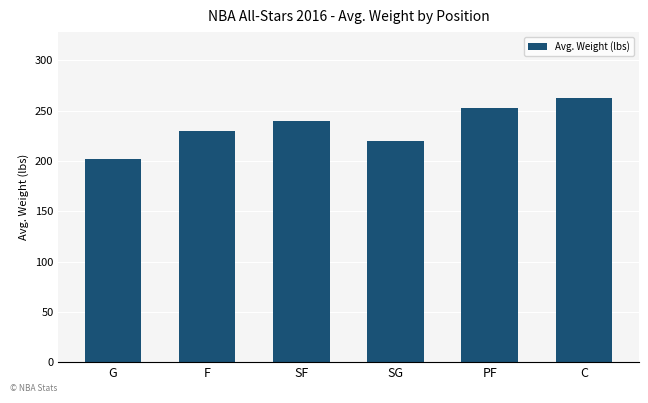

Approximately how many times larger is the value at SF compared to PF?

0.9